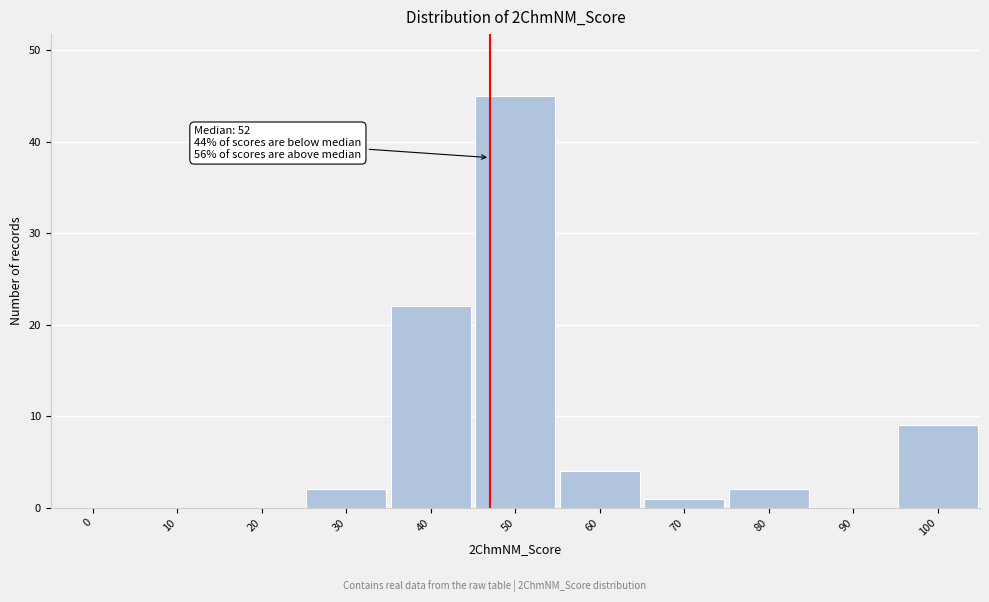

Reading left to right, transcribe all the data shown in this chart.

0=0	10=0	20=0	30=2	40=22	50=45	60=4	70=1	80=2	90=0	100=9